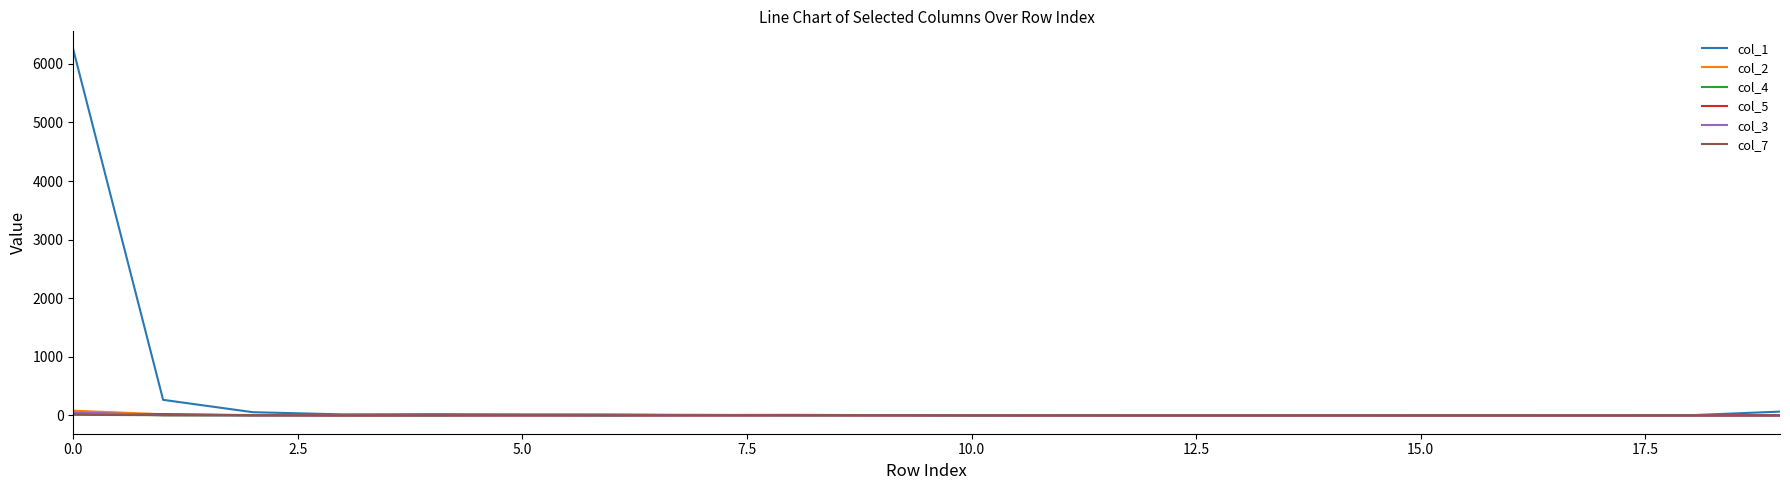

Which series has the widest spread of values?

col_1